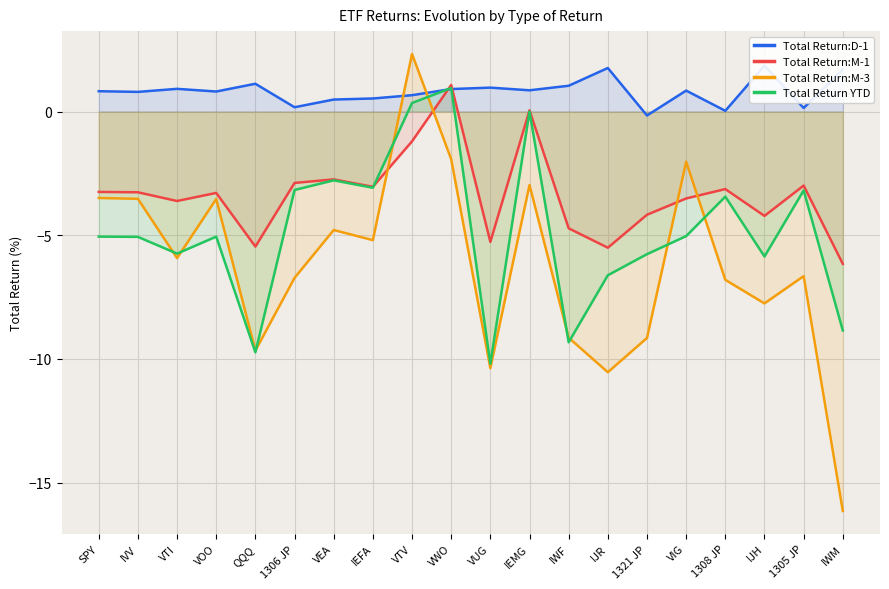

What is the sum of all Total Return:M-1 values?

-67.3